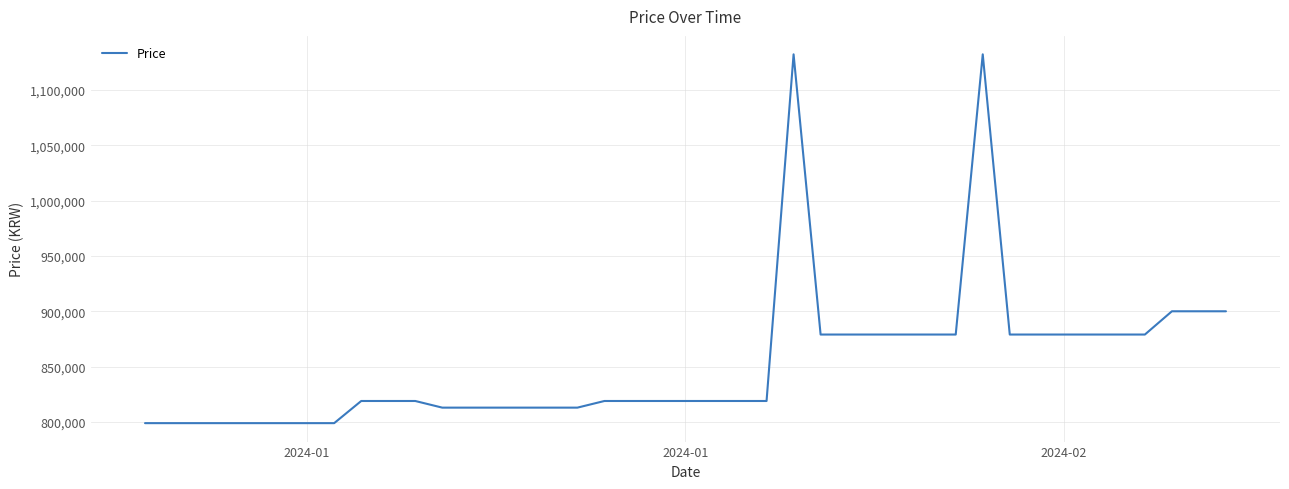

What is the maximum value shown in the chart?

1132000